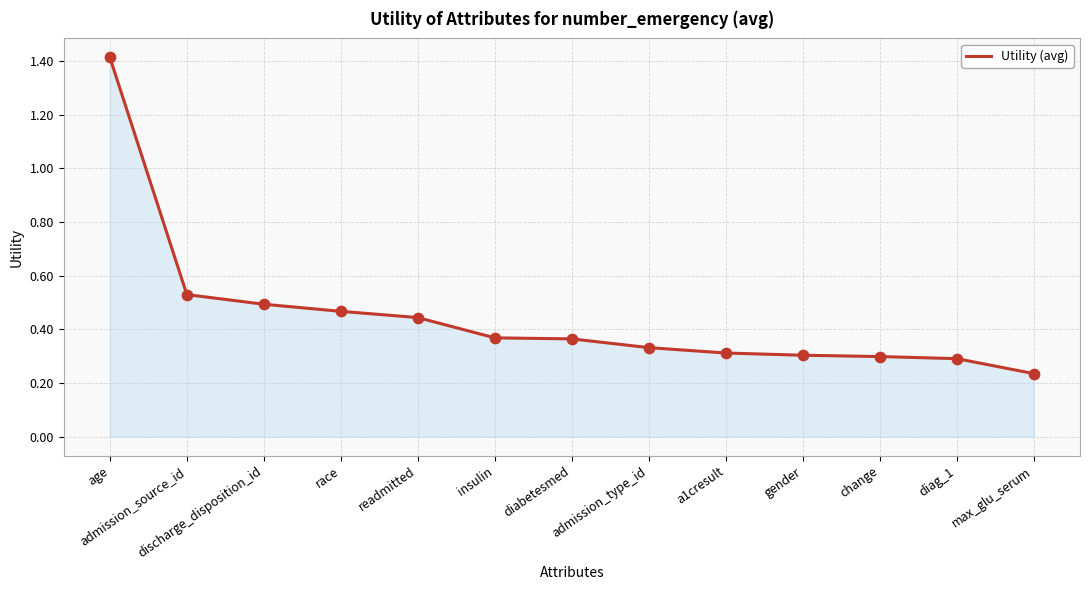

Which has a higher value, race or diag_1?

race